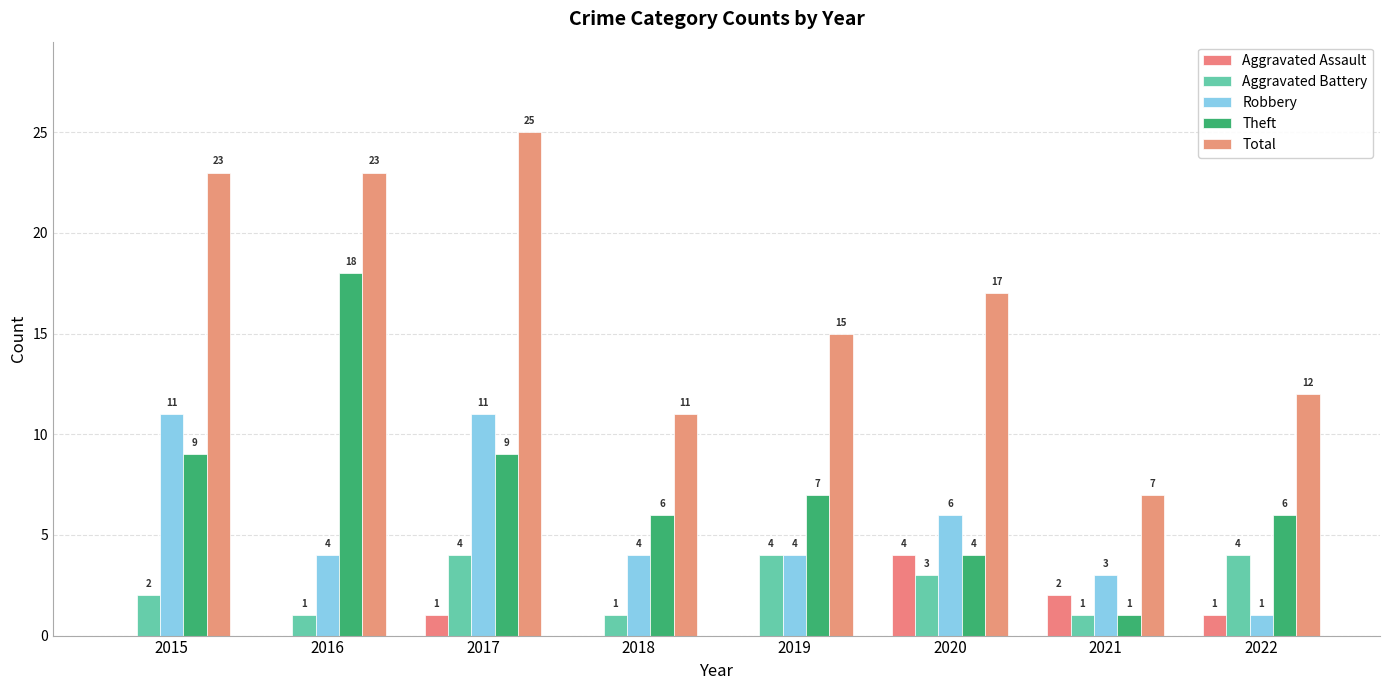

At which label is Theft closest to 9?

2015